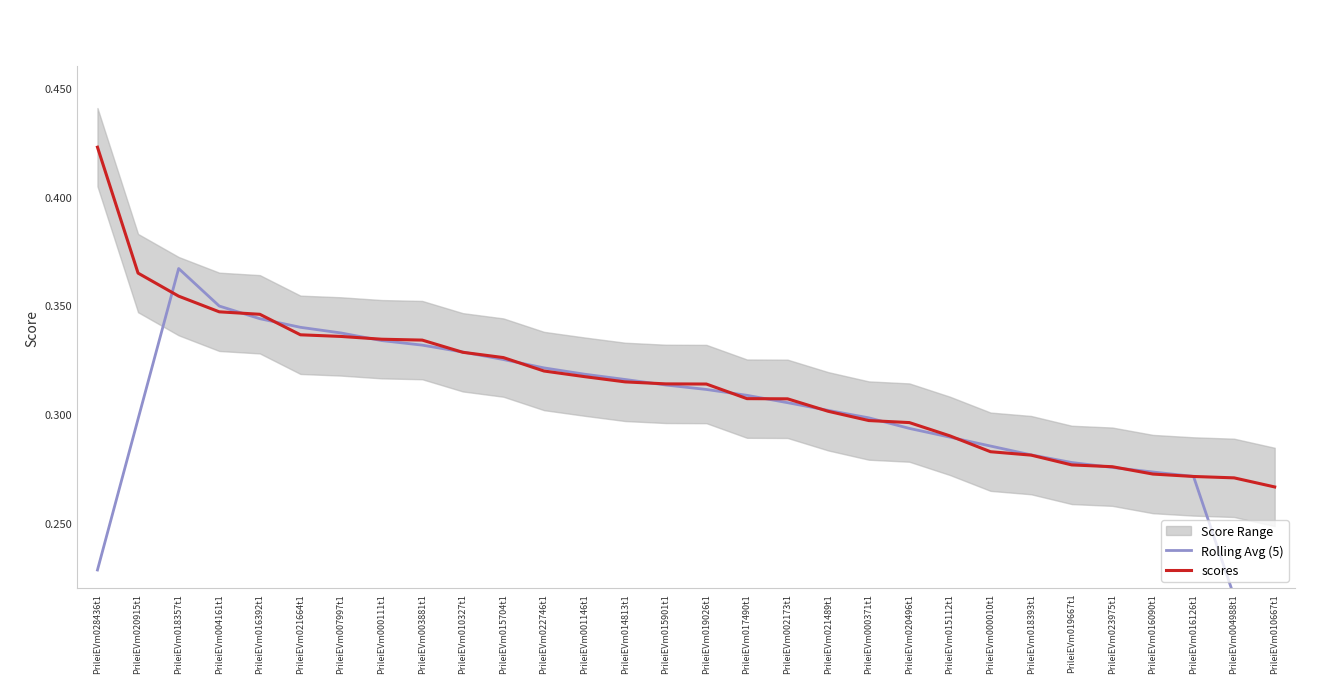

How many times do Rolling Avg (5) and scores cross each other?

16